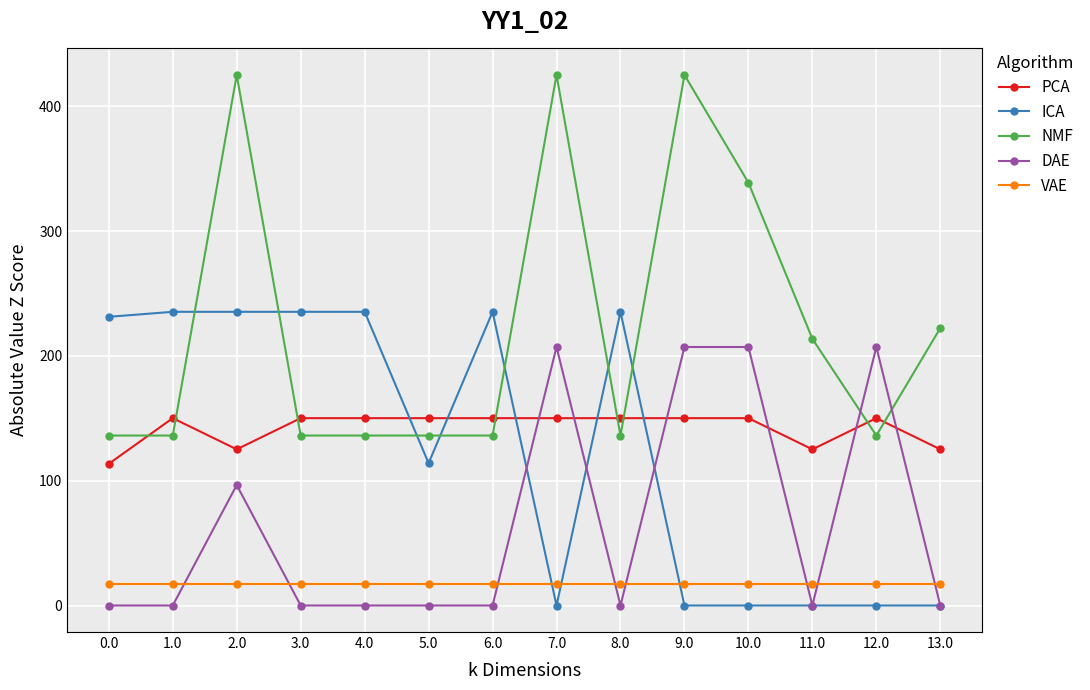

True or false: VAE and PCA intersect in this chart.

False